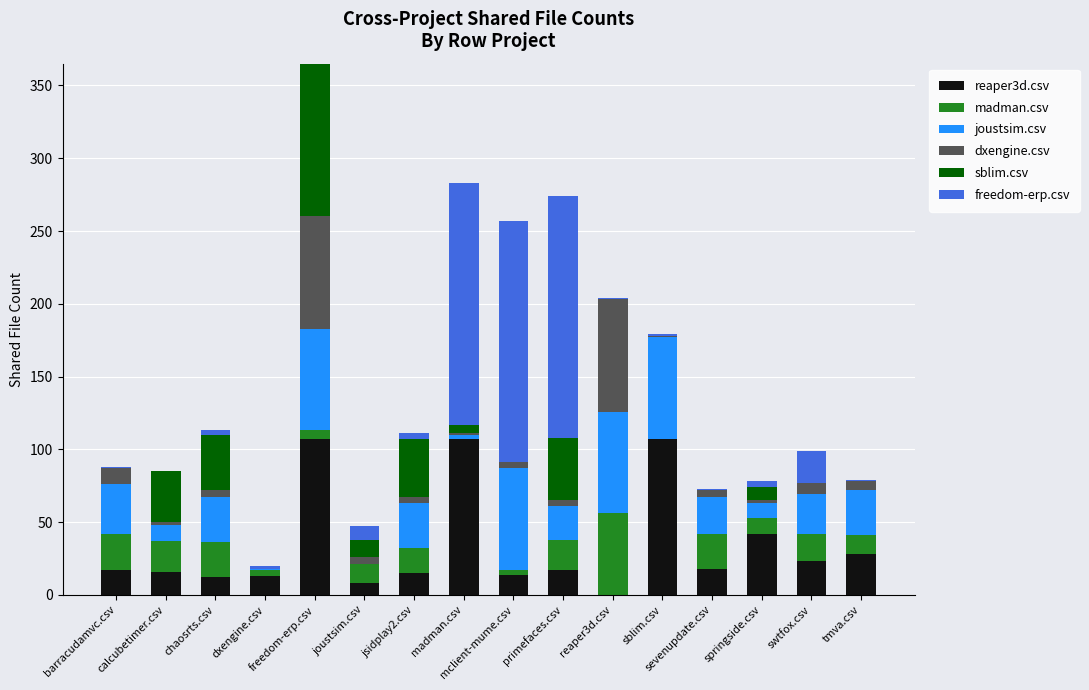

Where is madman.csv nearest to the value 28?

barracudamvc.csv